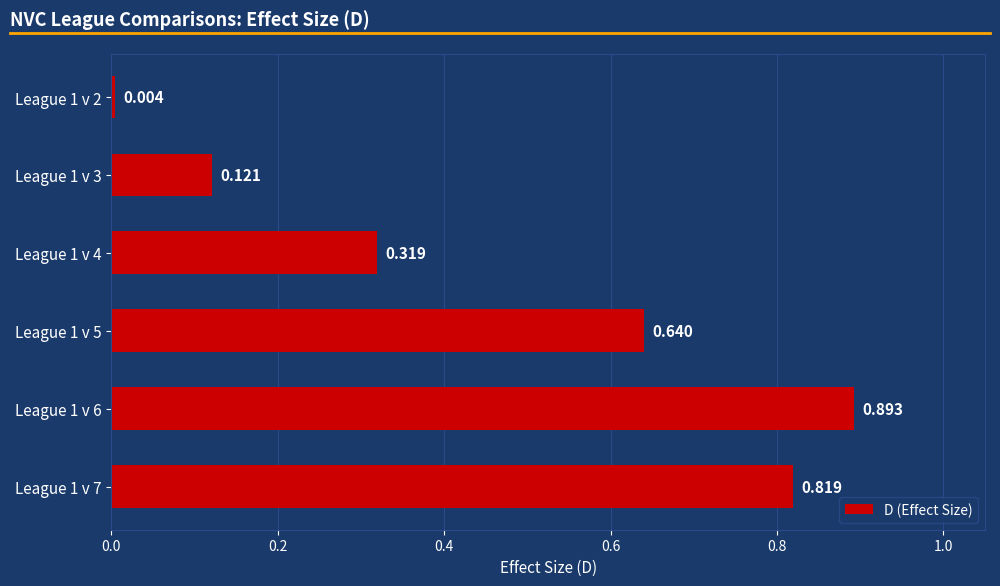

What is the greatest value displayed?

0.9